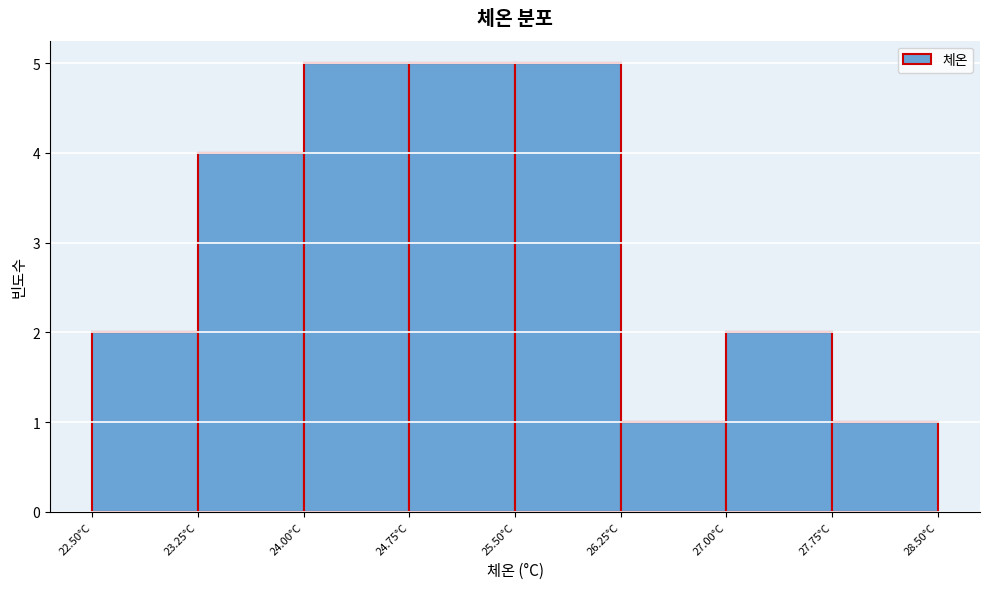

Reading left to right, transcribe this chart: for each bar, give the range it covers on the x-axis and its height. Neither the bar edges nor the heights are printed on the chart, so give them approximately, as read against the axes.

22.50 to 23.25: 2
23.25 to 24.00: 4
24.00 to 24.75: 5
24.75 to 25.50: 5
25.50 to 26.25: 5
26.25 to 27.00: 1
27.00 to 27.75: 2
27.75 to 28.50: 1